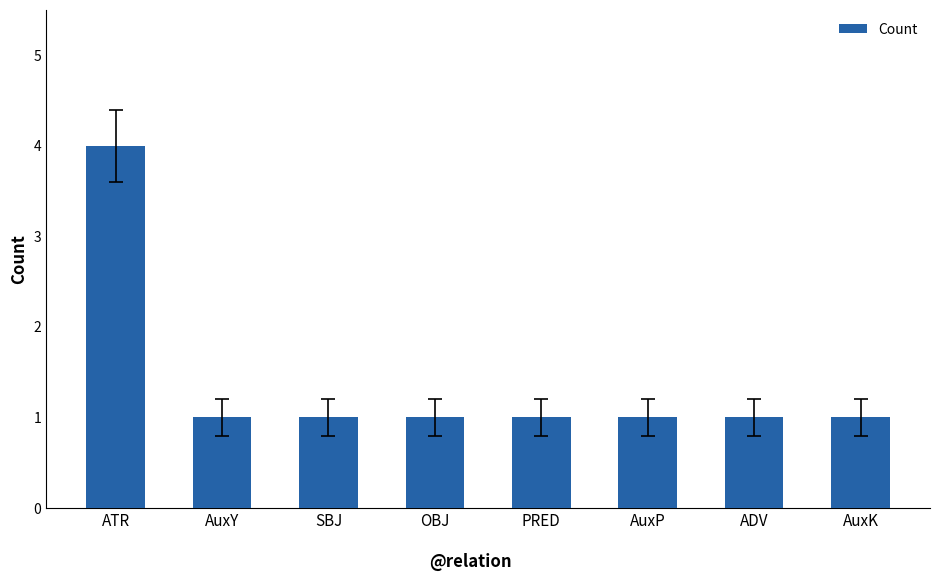

Count the number of categories in the chart.

8